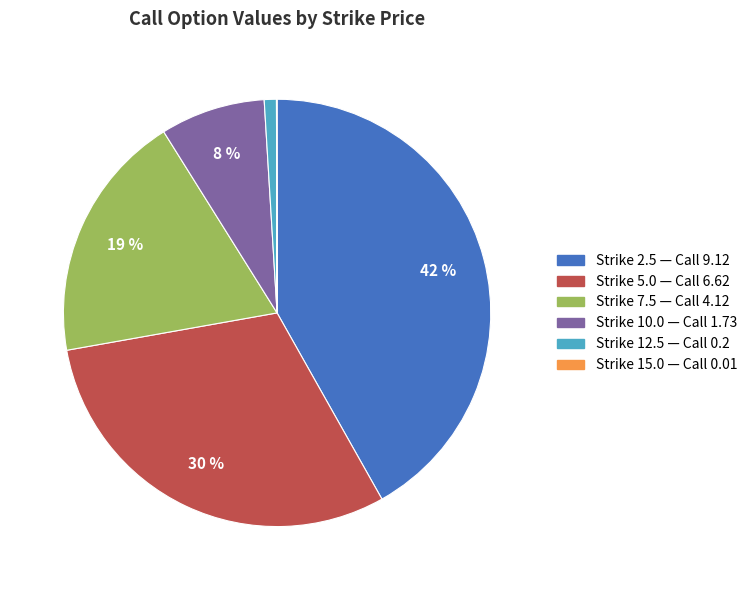

Is there any slice that represents more than half of the pie?

No